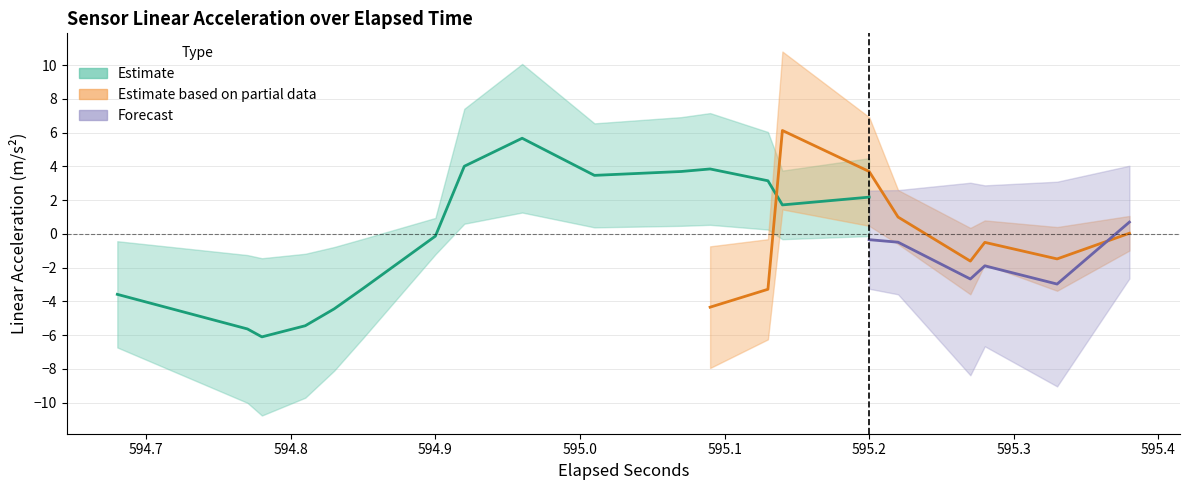

What is the difference between the highest and lowest values at 2?

6.9